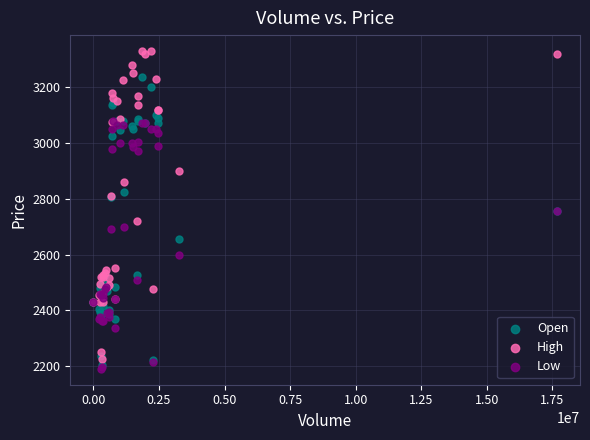

What are all the series names shown in the legend?

Open, High, Low